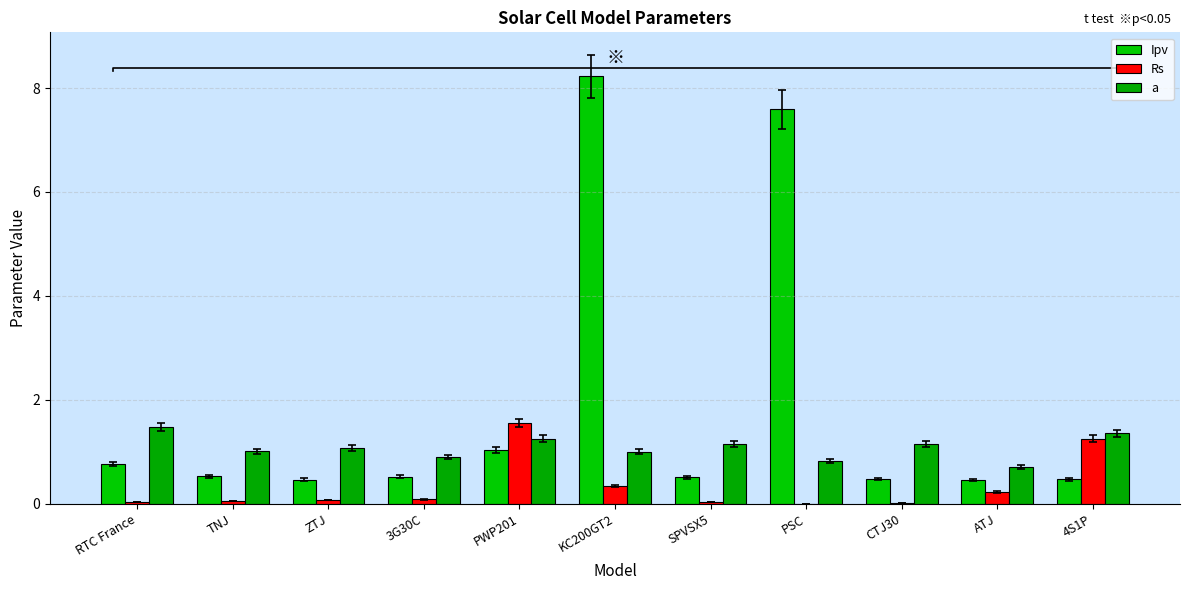

Is it true that Ipv equals 0.8 at SPVSX5?

False